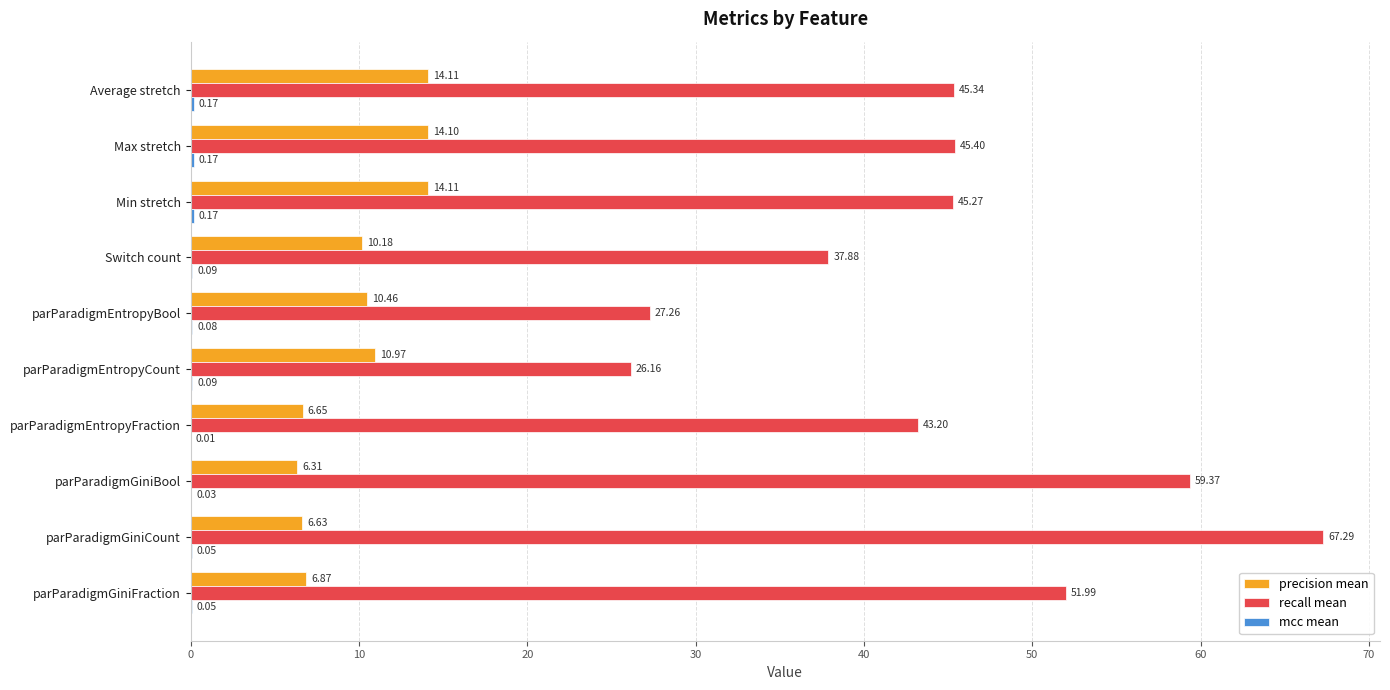

Which category has the highest value in the recall mean series?

parParadigmGiniCount